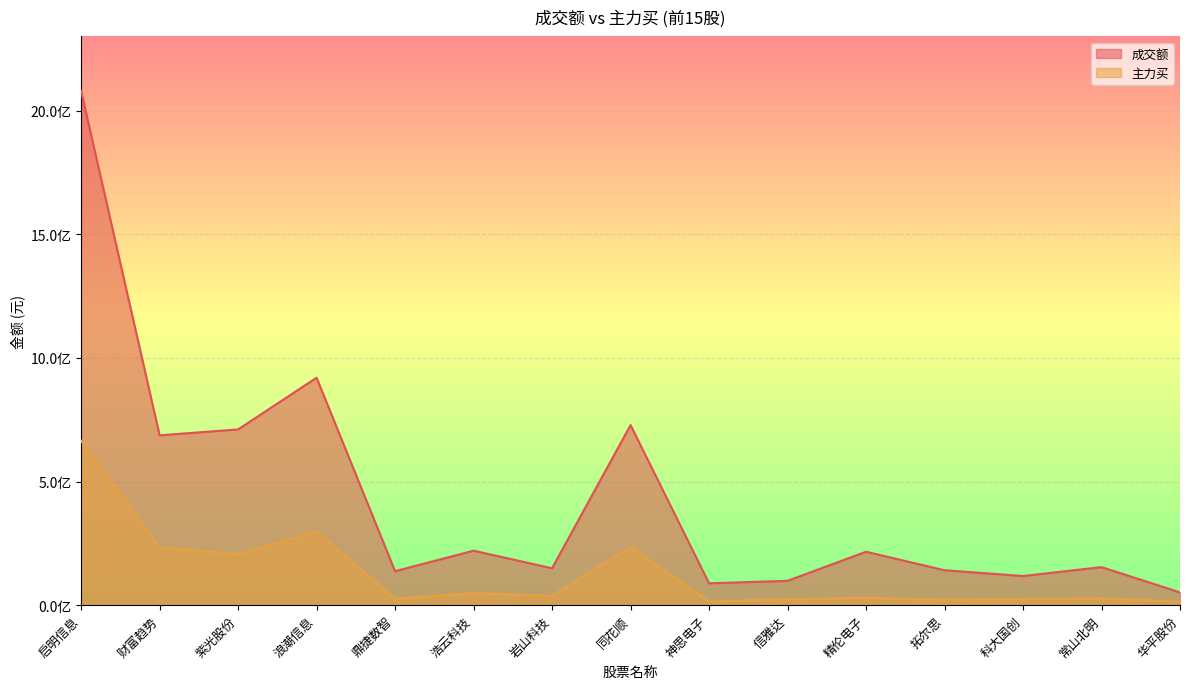

How many values in the 主力买 series are below 30280583?

7